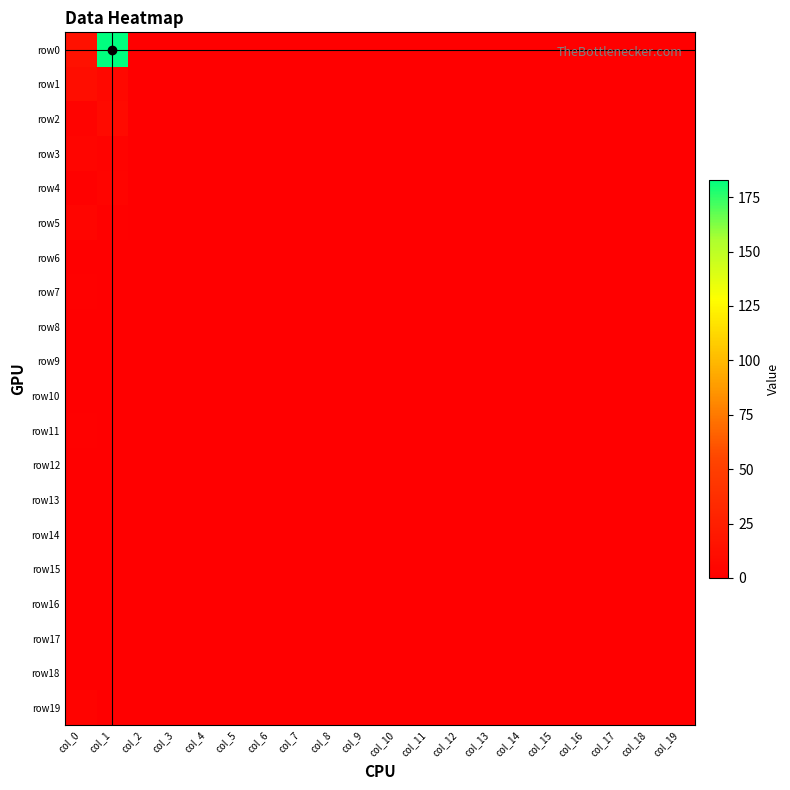

Which series has the widest spread of values?

row0